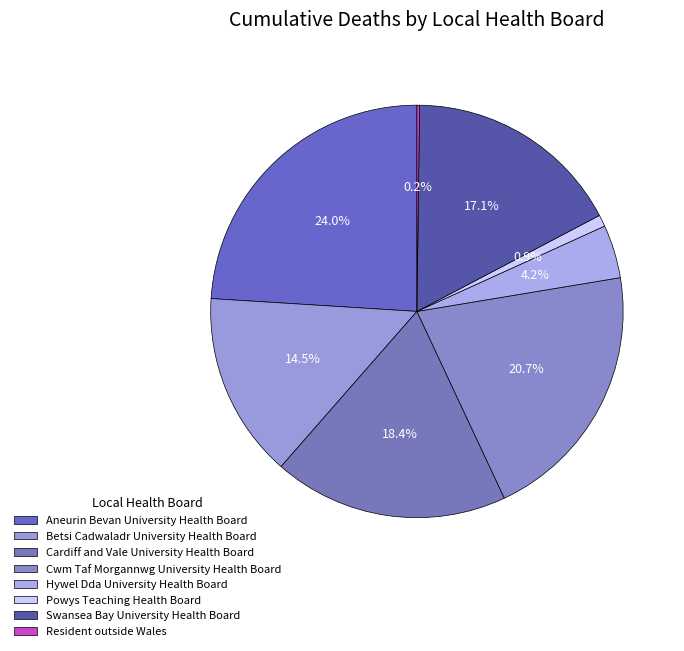

To the nearest percent, what is the difference between the largest and smallest slice percentages?

24%